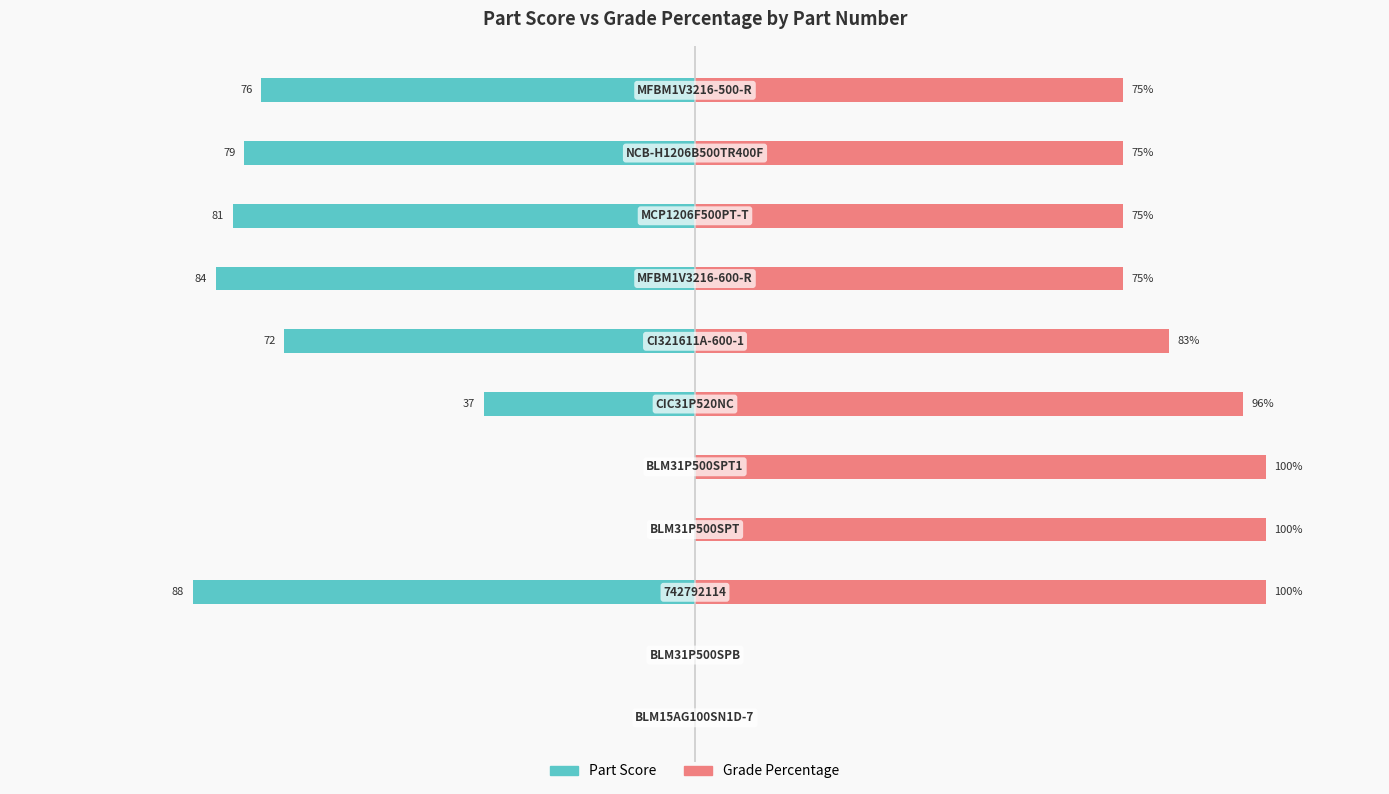

What position from the left is 7?

8